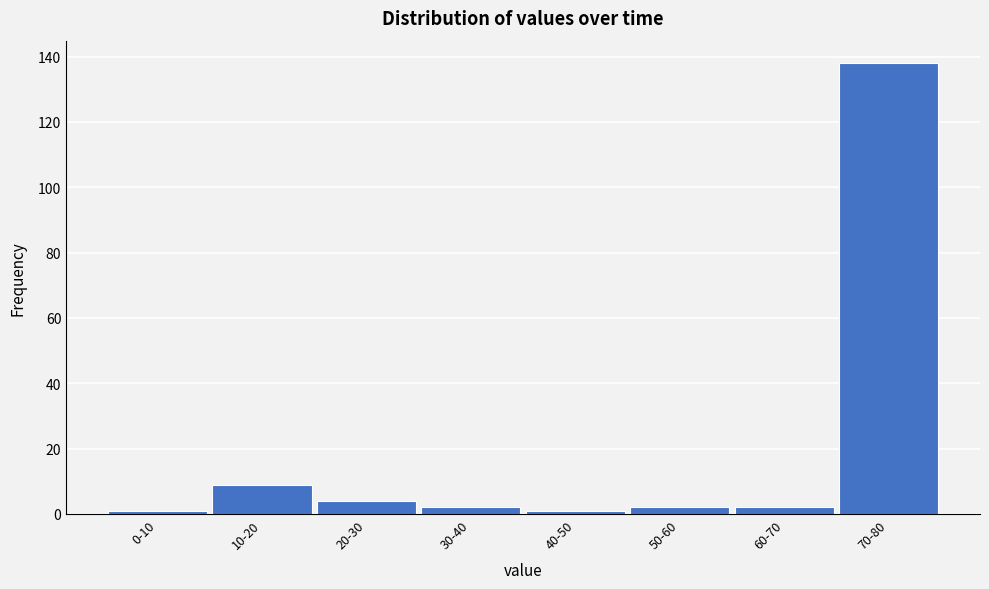

Reading right to left, list all the values displayed in this chart.

70-80=138	60-70=2	50-60=2	40-50=1	30-40=2	20-30=4	10-20=9	0-10=1